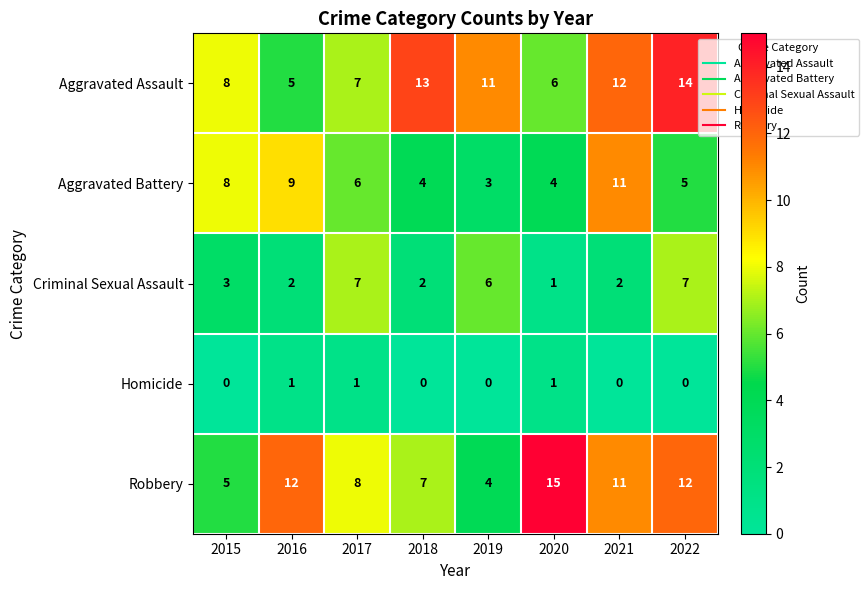

Rank the series at 2016 from highest to lowest value.

Robbery, Aggravated Battery, Aggravated Assault, Criminal Sexual Assault, Homicide